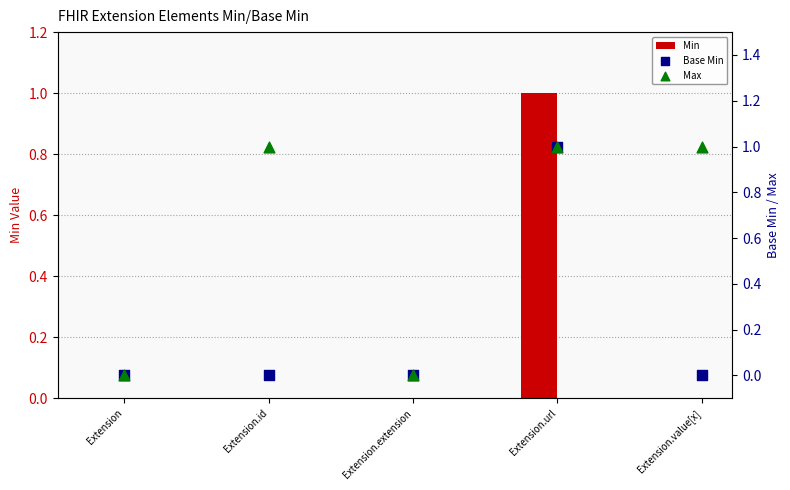

Which series has the largest total across all categories?

Max